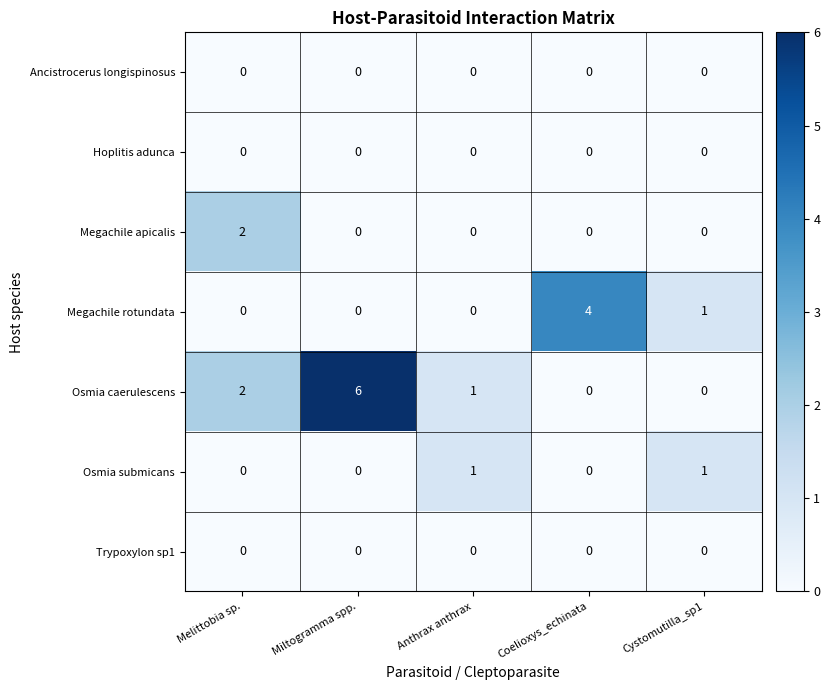

What is the difference between the maximum and second lowest values in the Megachile rotundata series?

4